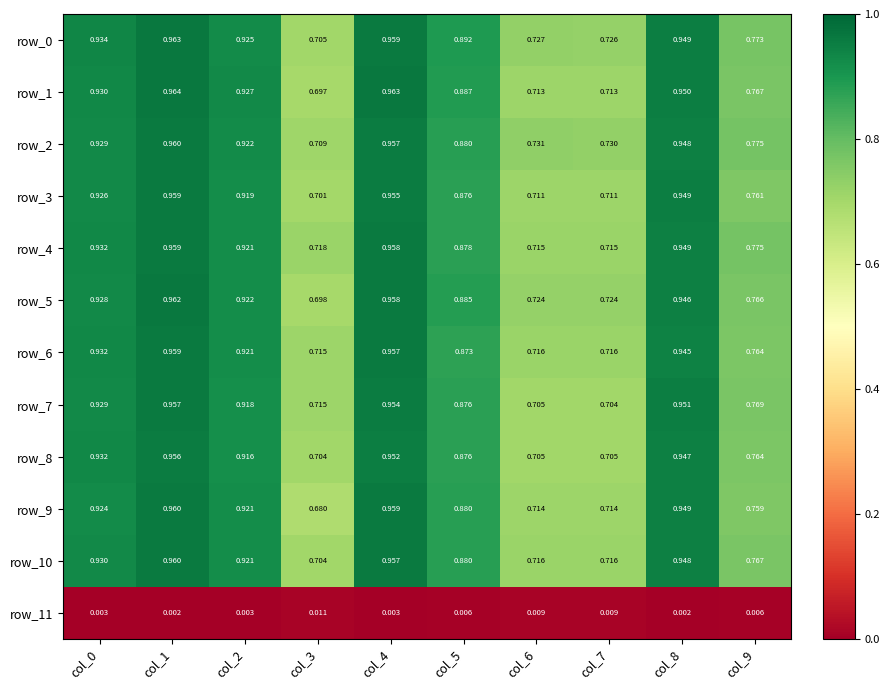

What is the sum of all row_0 values?

8.6